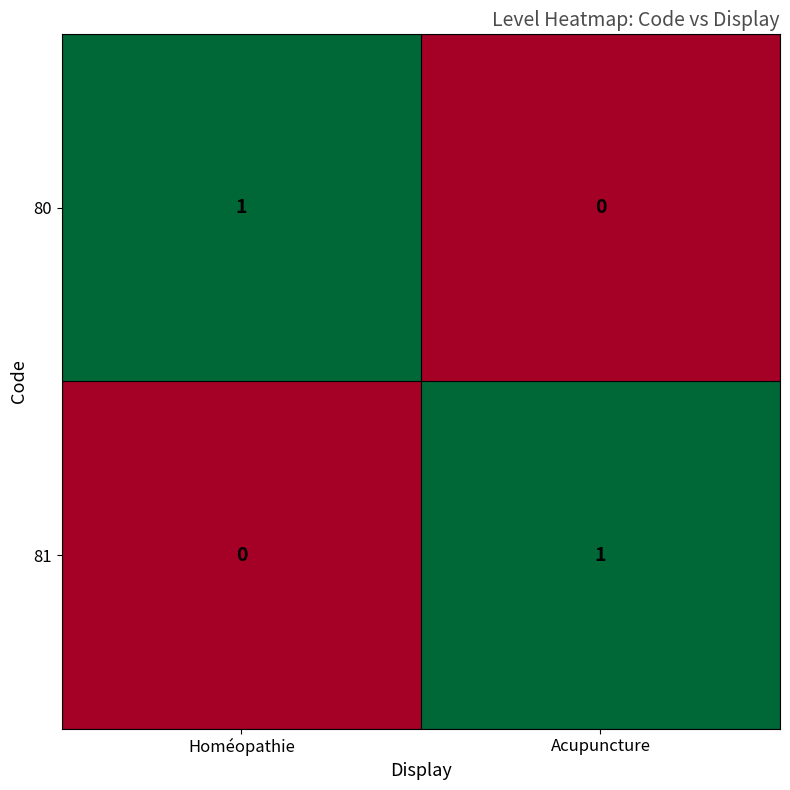

Is the value of 81 at Homéopathie greater than the value of 80 at Homéopathie?

No